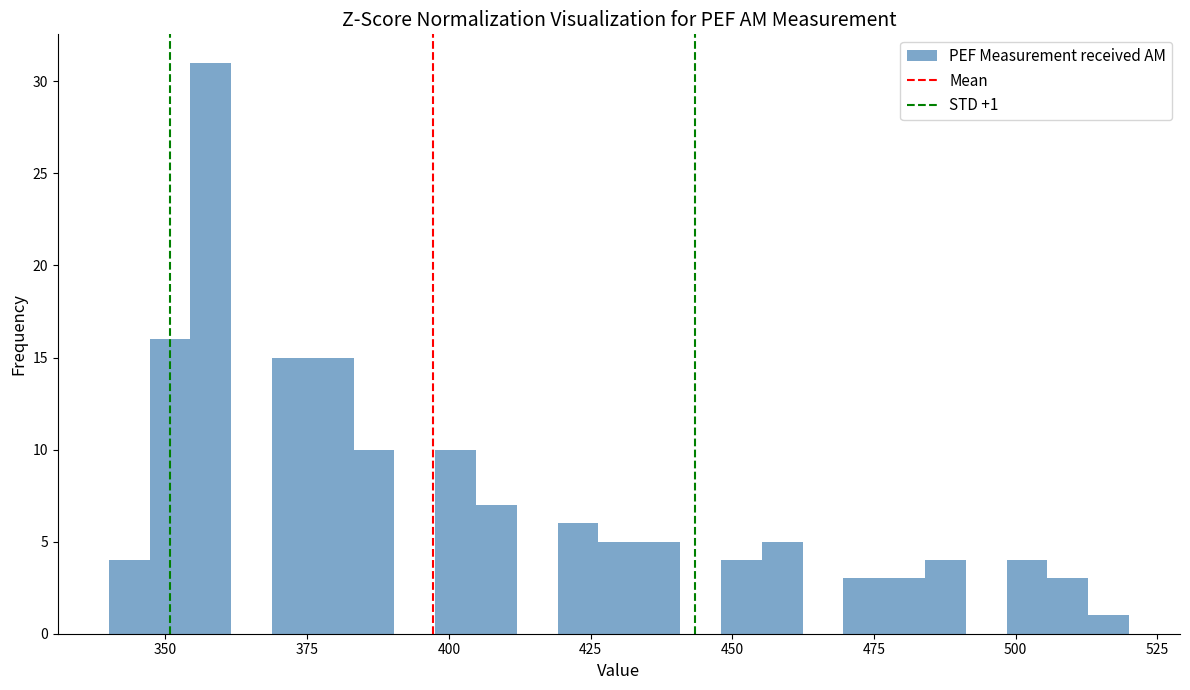

Around what value on the x-axis is the tallest bar? Give the approximate position of its centre, as read against the axis.

360